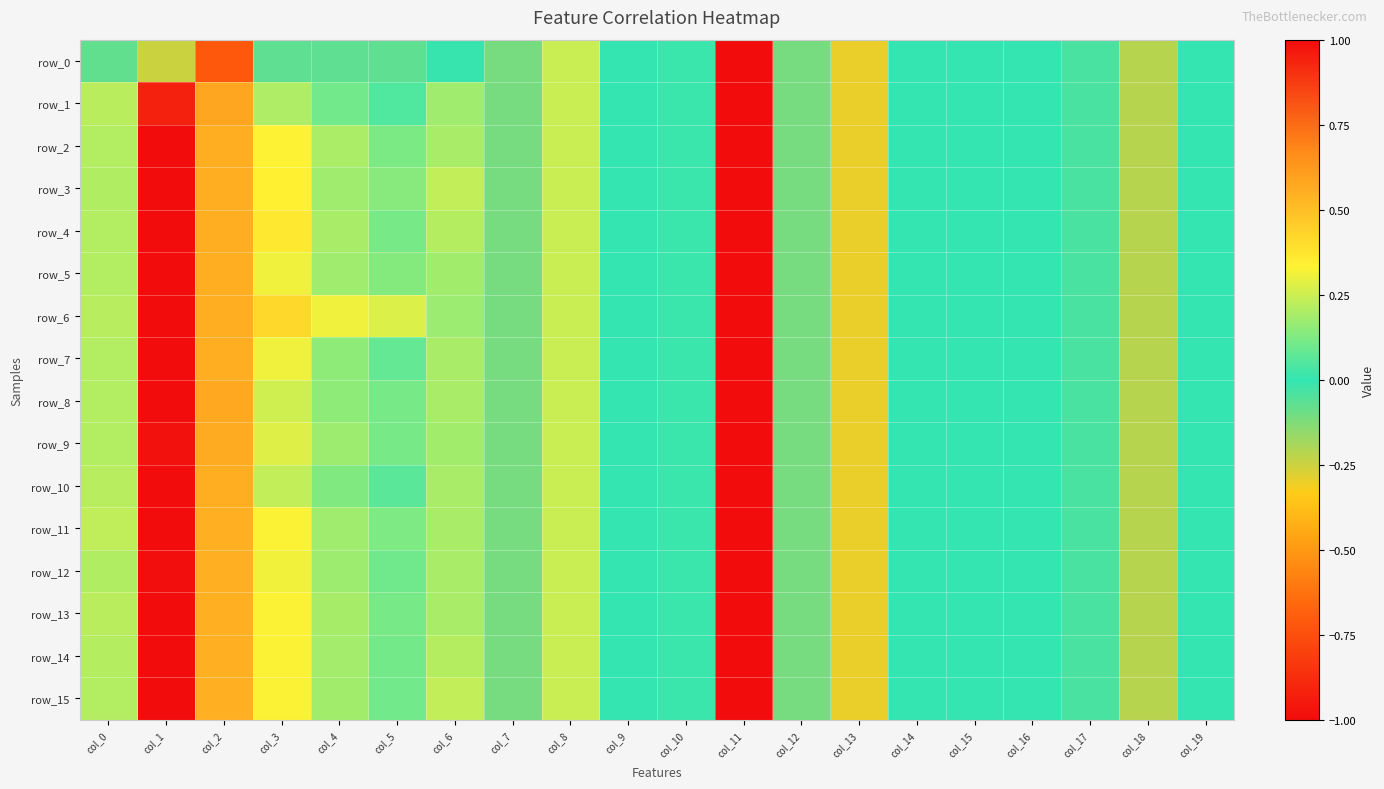

What is the difference between the second highest and minimum values in the row_8 series?

5.6